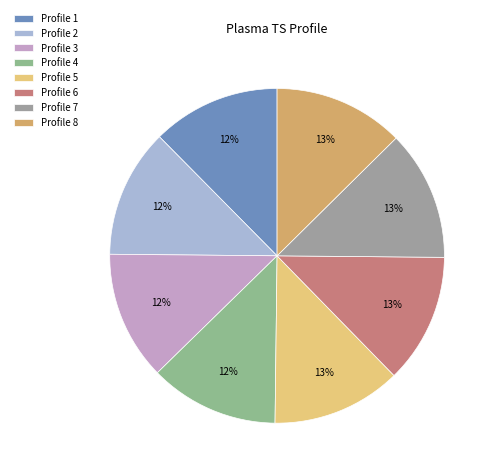

What is the smallest slice in the pie chart?

1